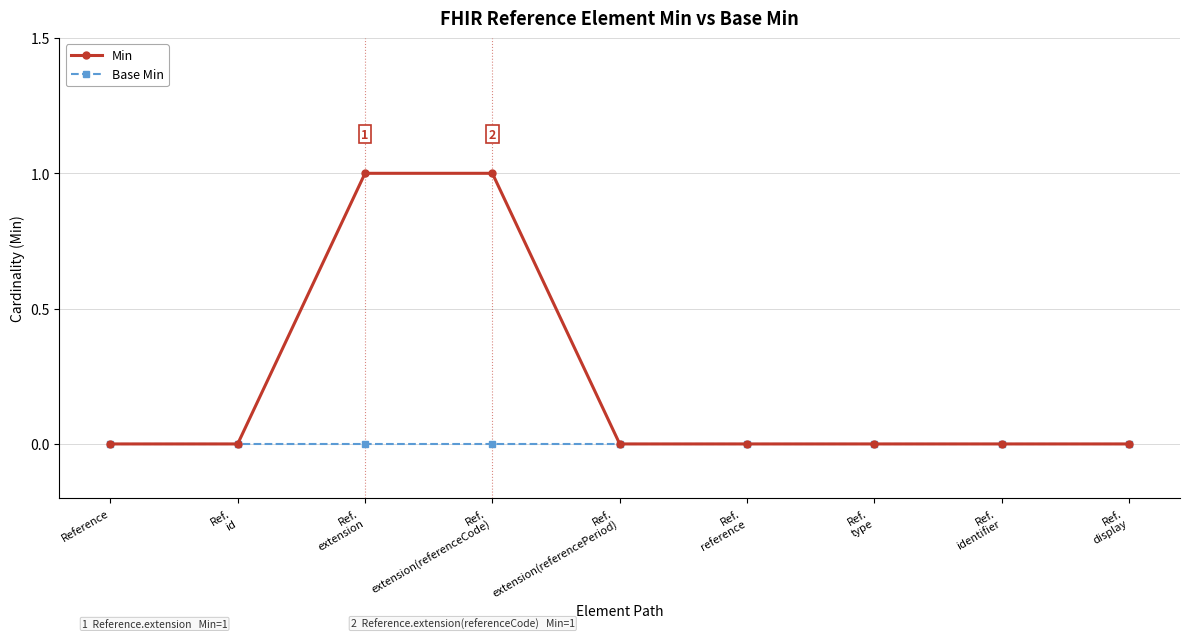

Which series has the largest range (max minus min)?

Min